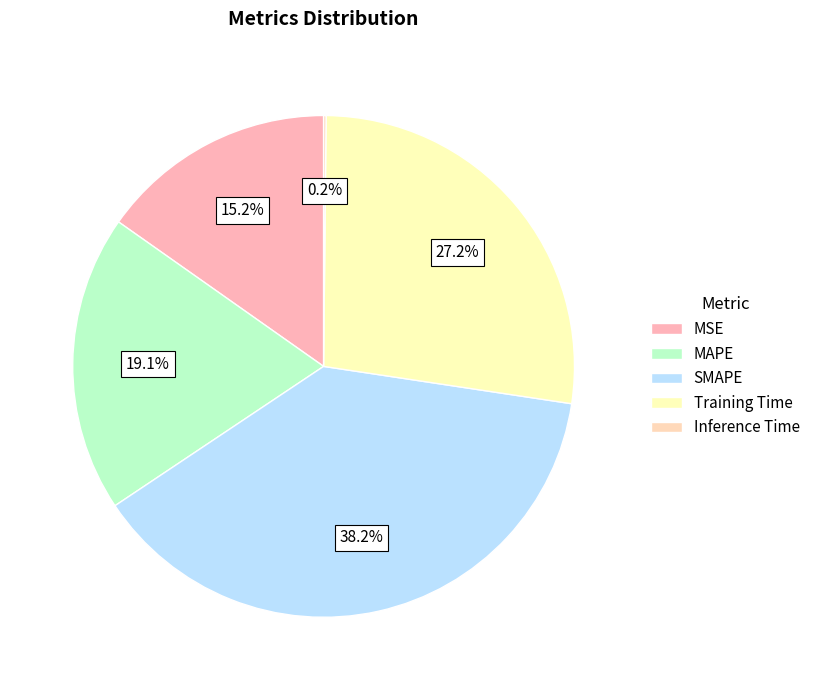

To the nearest percent, what percentage of the pie is SMAPE?

38%